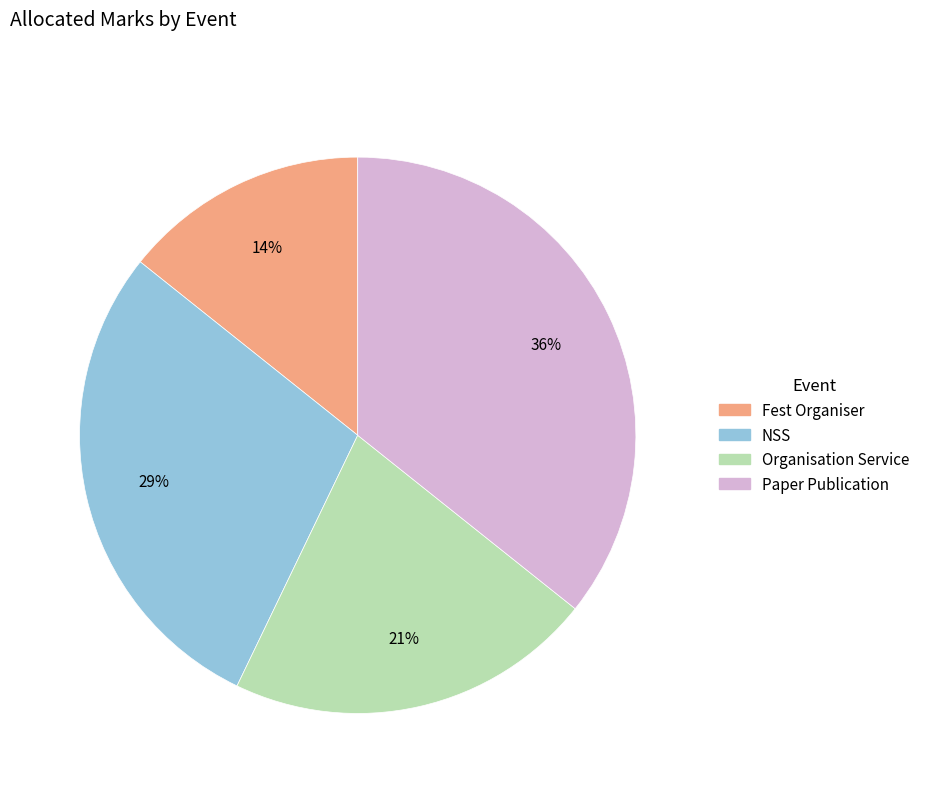

True or false: NSS accounts for 29% of the total.

True